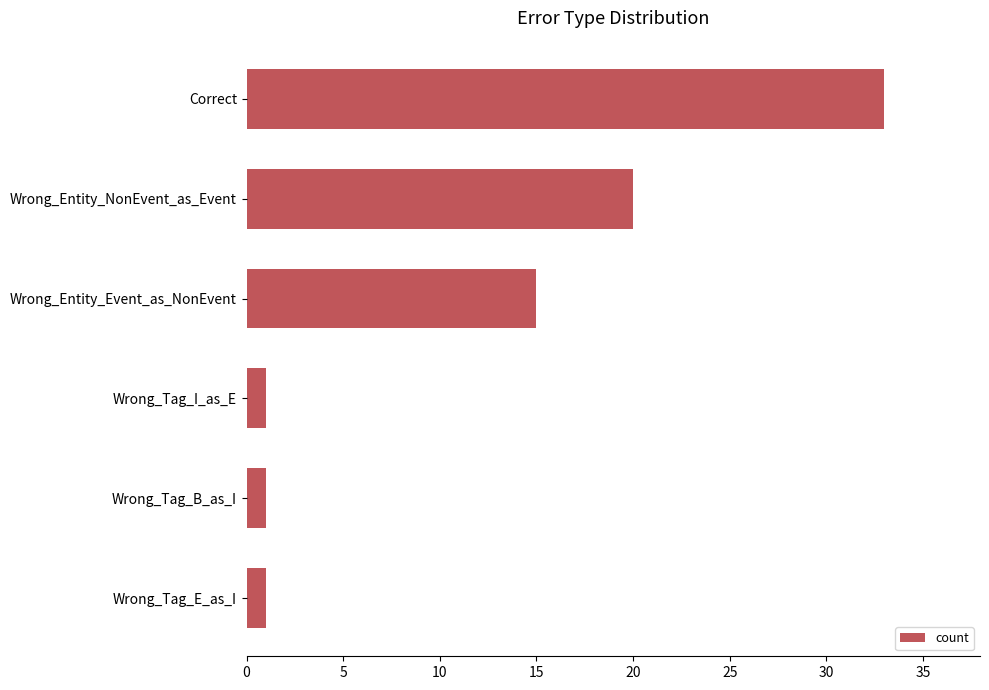

What is the maximum value shown in the chart?

33